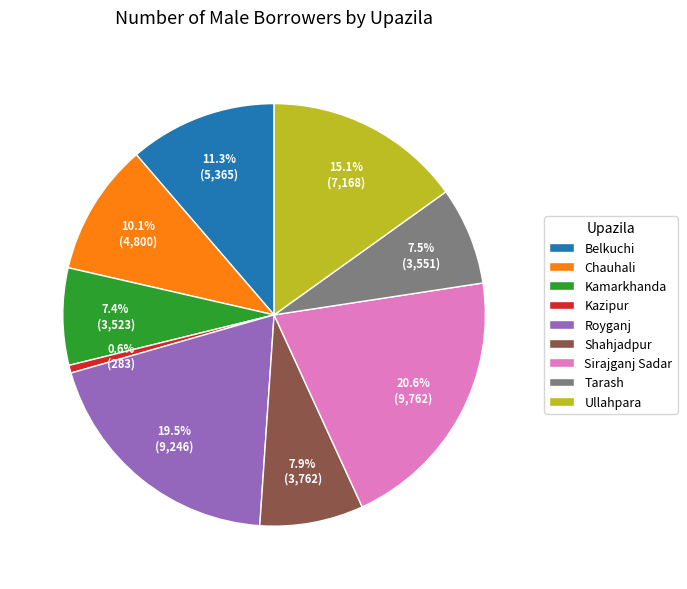

To the nearest percent, what portion does Kazipur represent?

1%